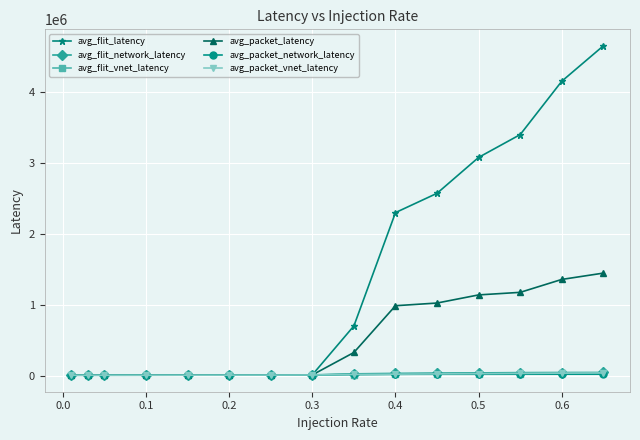

True or false: avg_packet_network_latency has more than 0 points higher than both neighbors.

True